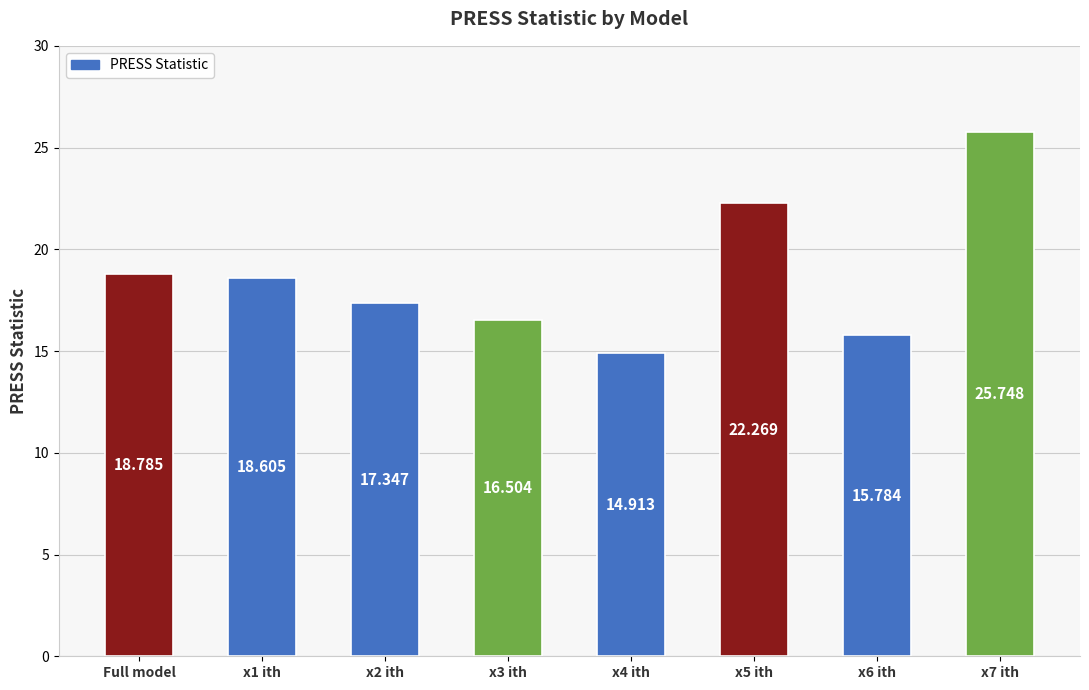

Reading left to right, transcribe all the data shown in this chart.

18.8	18.6	17.3	16.5	14.9	22.3	15.8	25.7